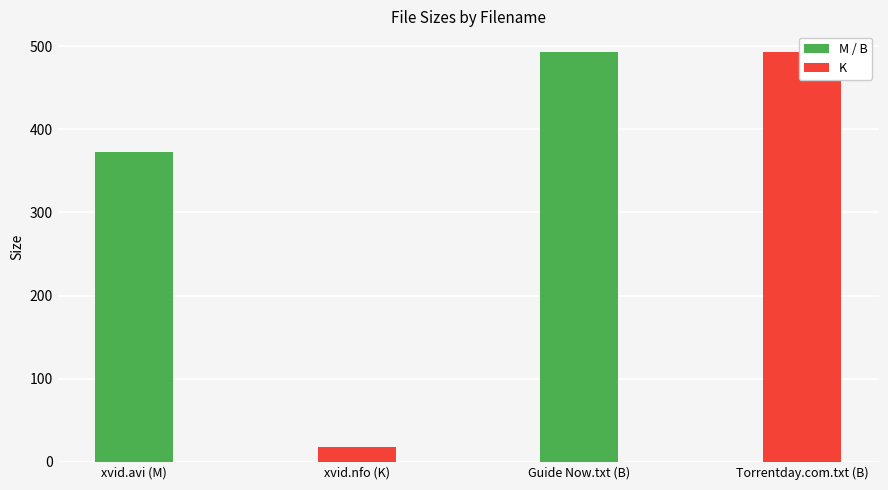

List the labels in order of value, largest first.

Guide Now.txt (B), Torrentday.com.txt (B), xvid.avi (M), xvid.nfo (K)